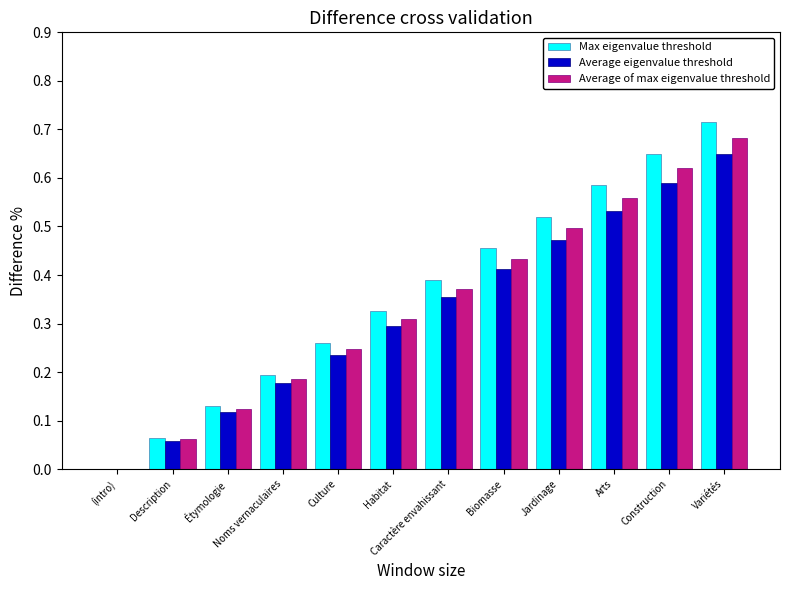

Which series changed the most between Noms vernaculaires and Biomasse?

Max eigenvalue threshold